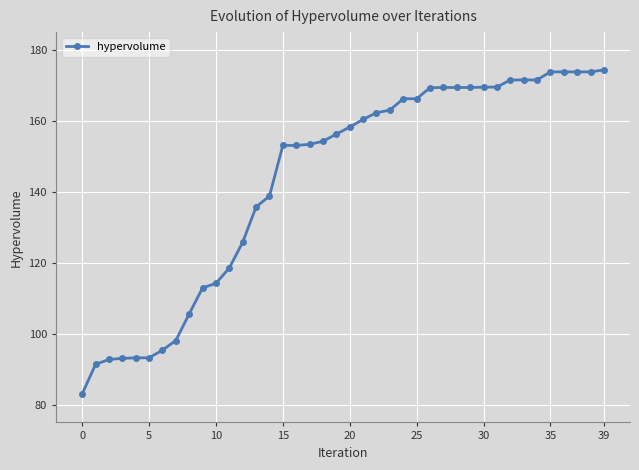

What is the smallest value displayed?

83.0